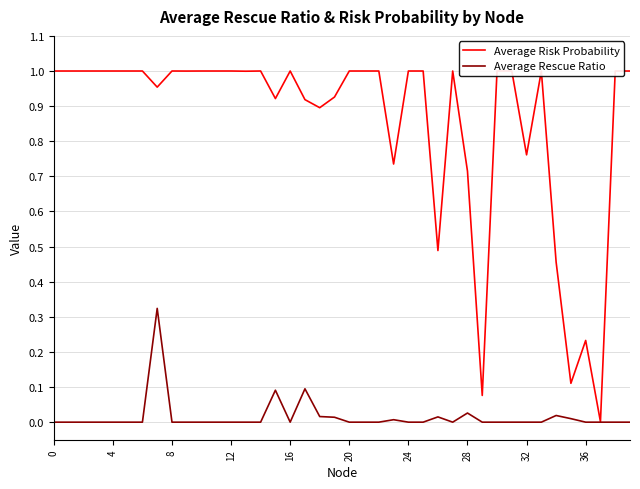

Which series has the largest range (max minus min)?

Average Risk Probability